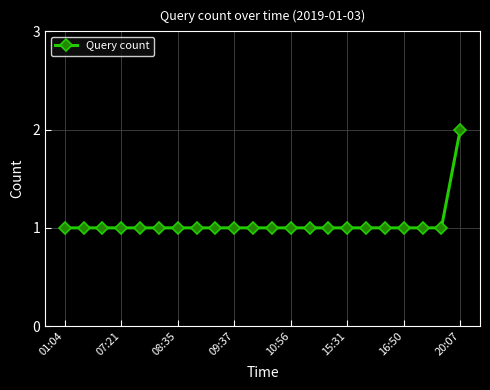

What is the sum of all values?

23